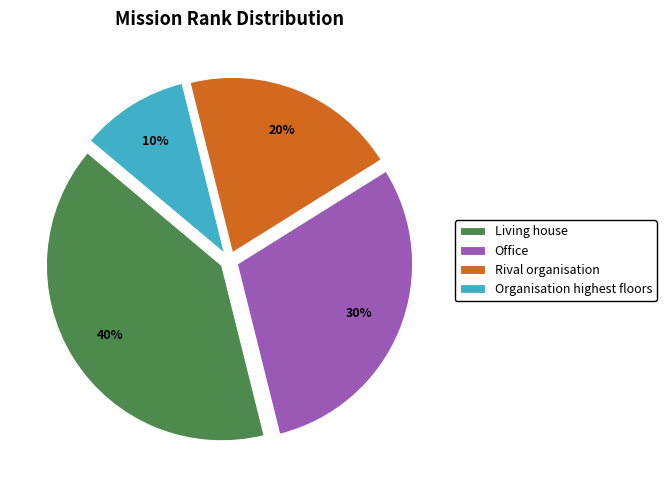

To the nearest percent, what is the combined percentage of Living house and Office?

70%